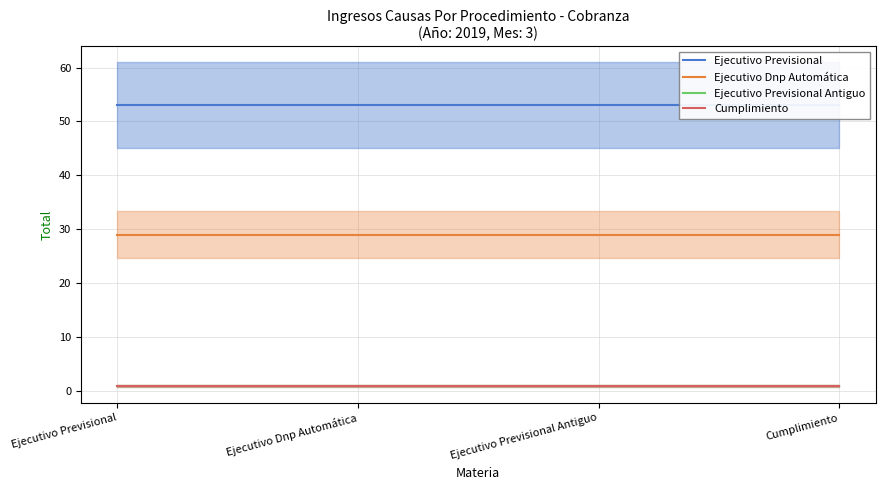

The Ejecutivo Previsional series shows 86 at Ejecutivo Dnp Automática. True or false?

False